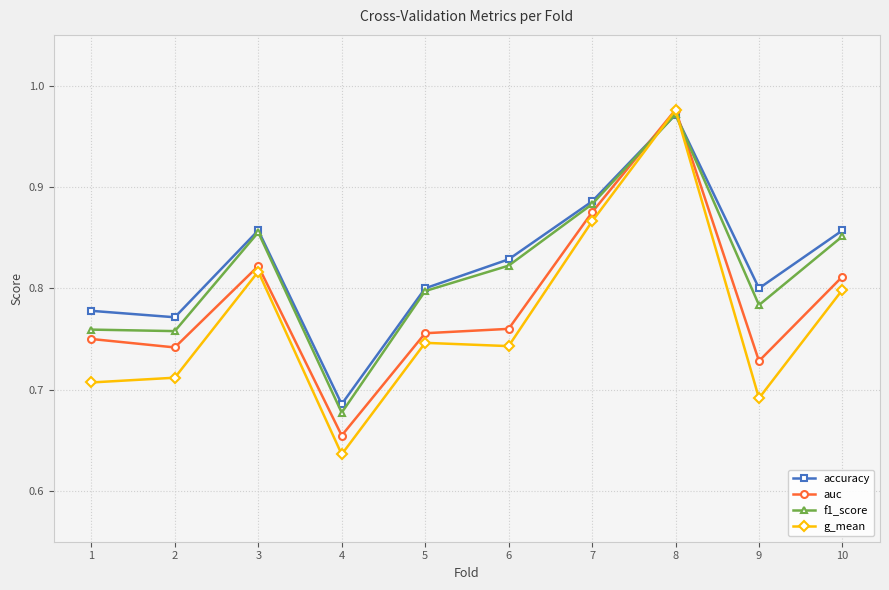

At which label does auc reach its minimum?

4